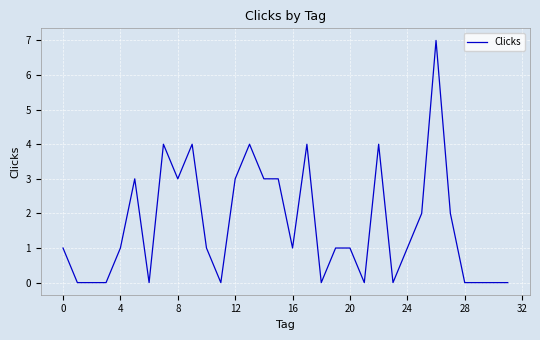

What is the difference between the maximum and minimum values?

7